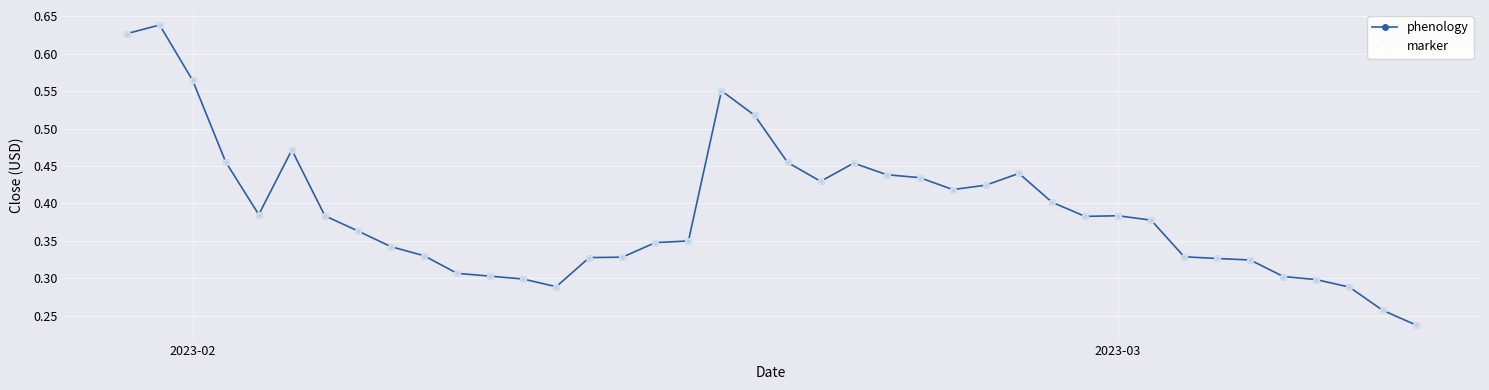

True or false: there are more than 1 points higher than both neighbors.

True